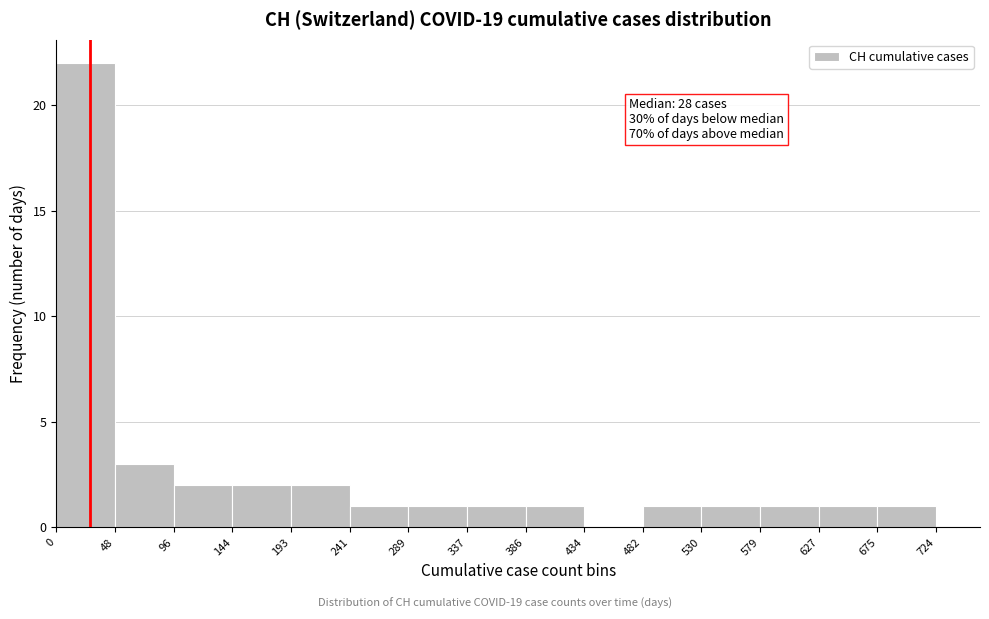

Over which range of the x-axis is the bar tallest?

0 to 48